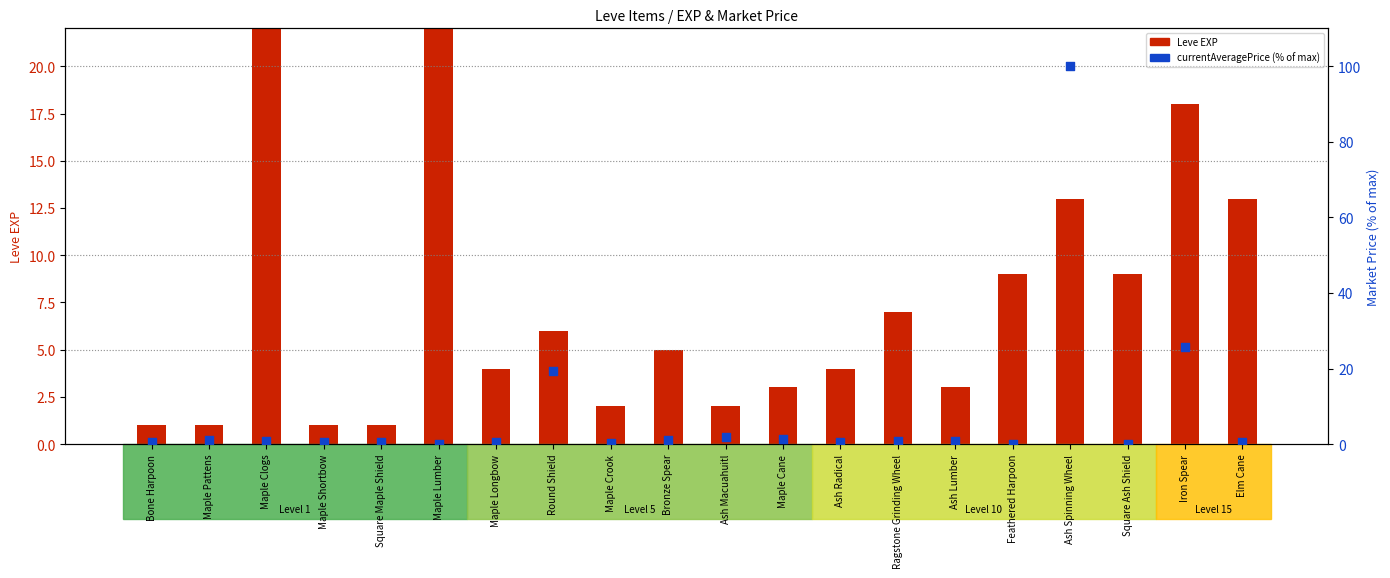

At how many categories does at least one series exceed 557?

2